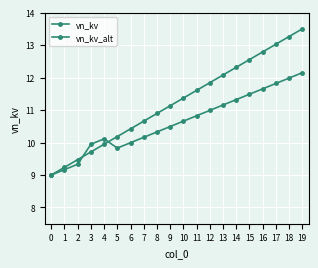

Does the chart have visible grid lines?

Yes